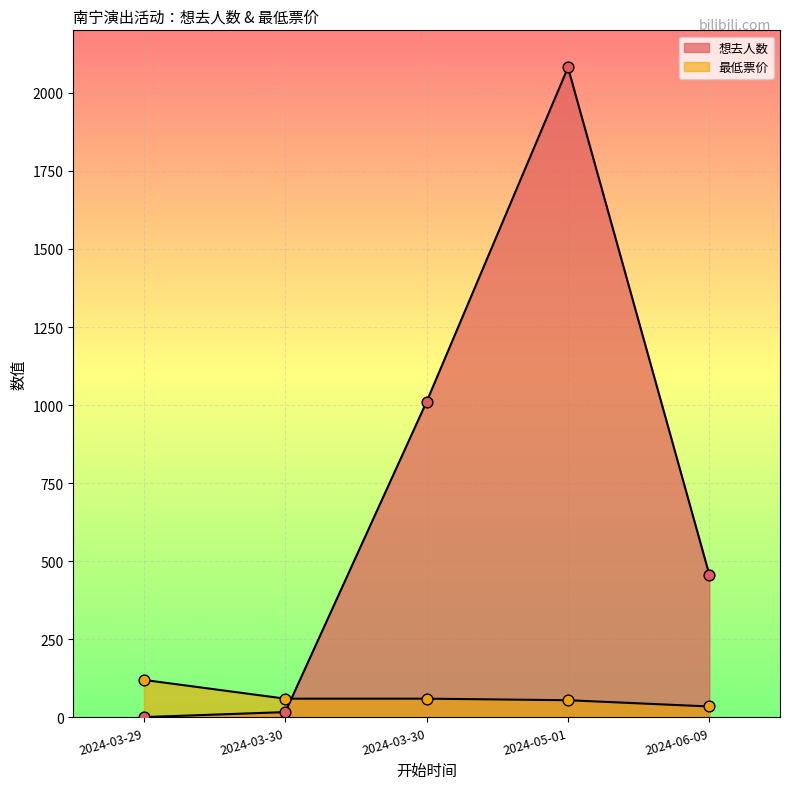

Which series has the largest Y range (max minus min)?

想去人数